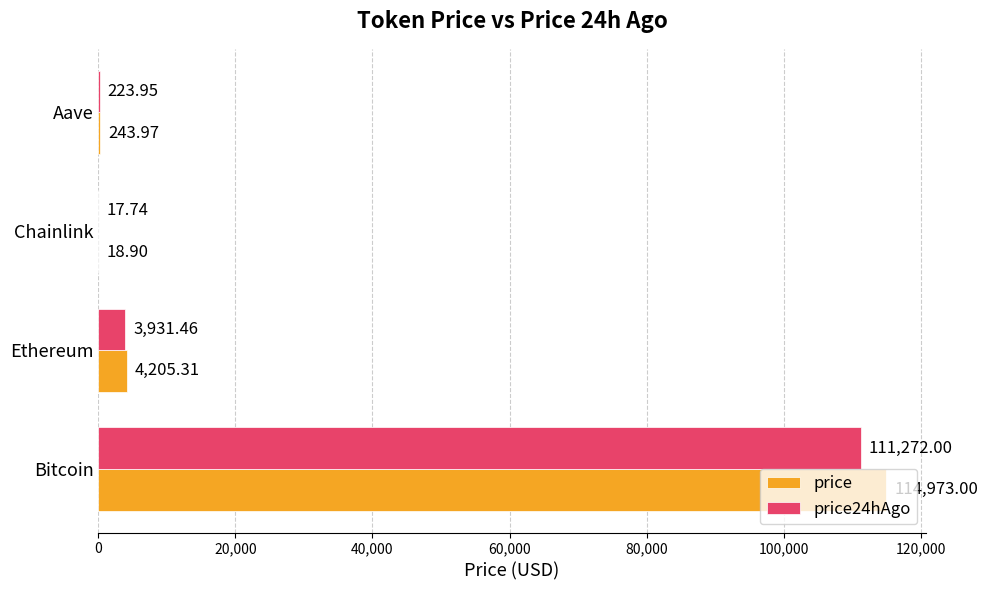

At which category is the sum across all series the highest?

Bitcoin